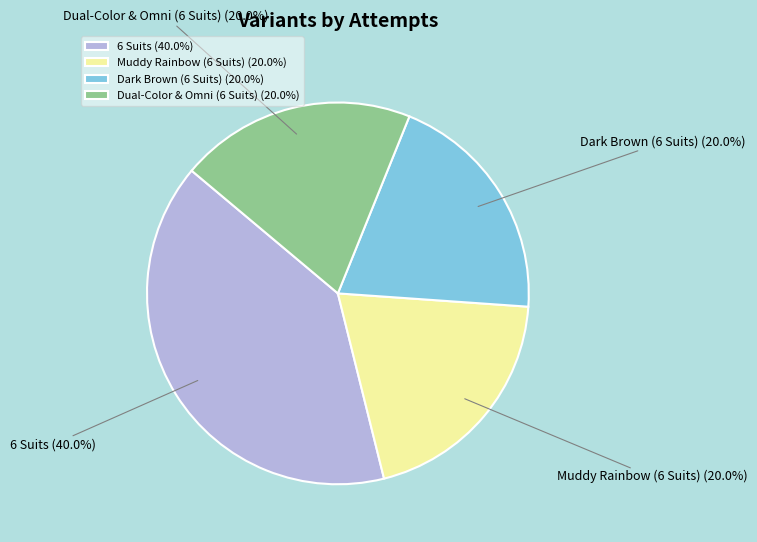

How many segments does this pie chart have?

4